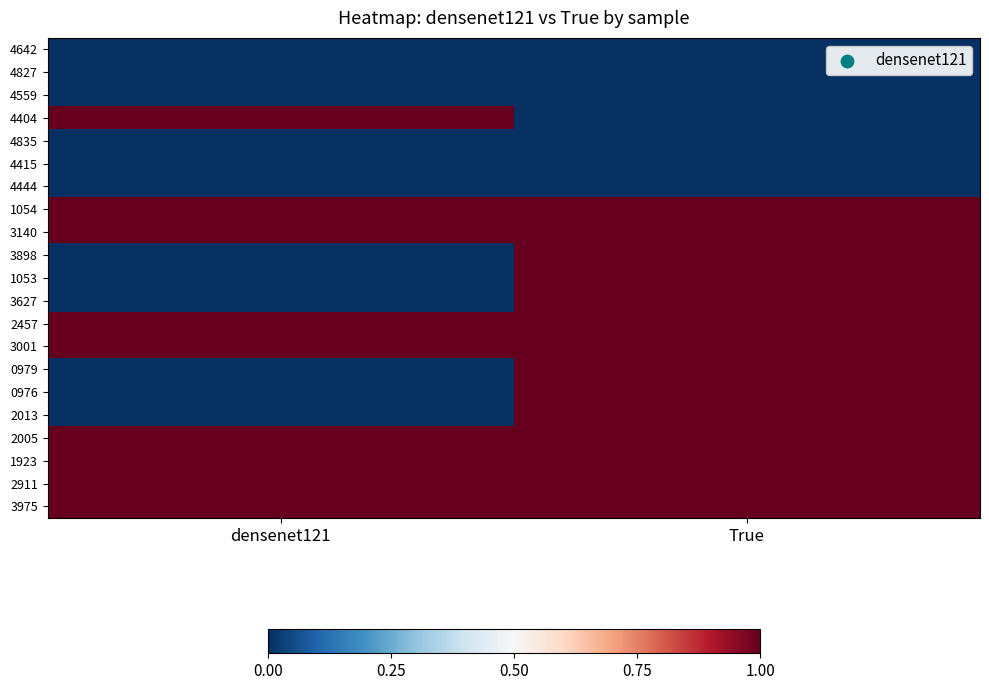

At how many categories does at least one series exceed 0?

2